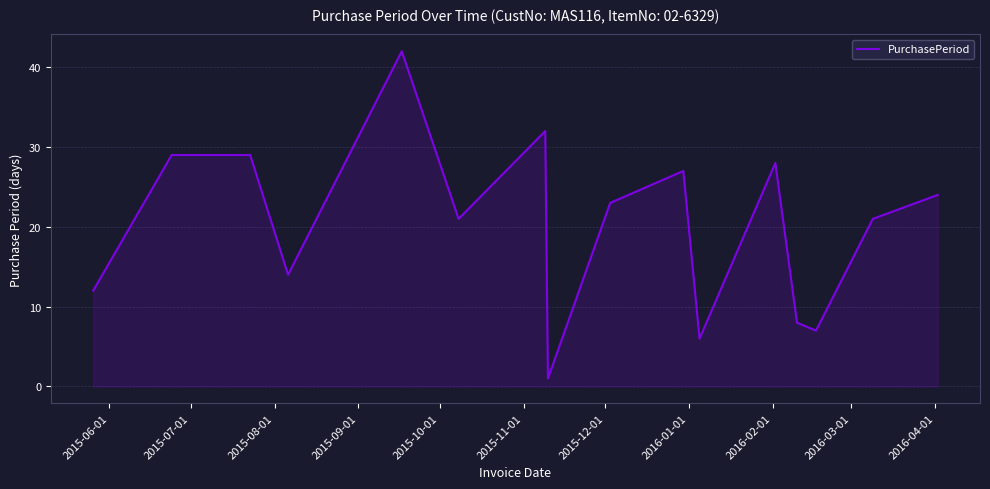

What is the average value?

20